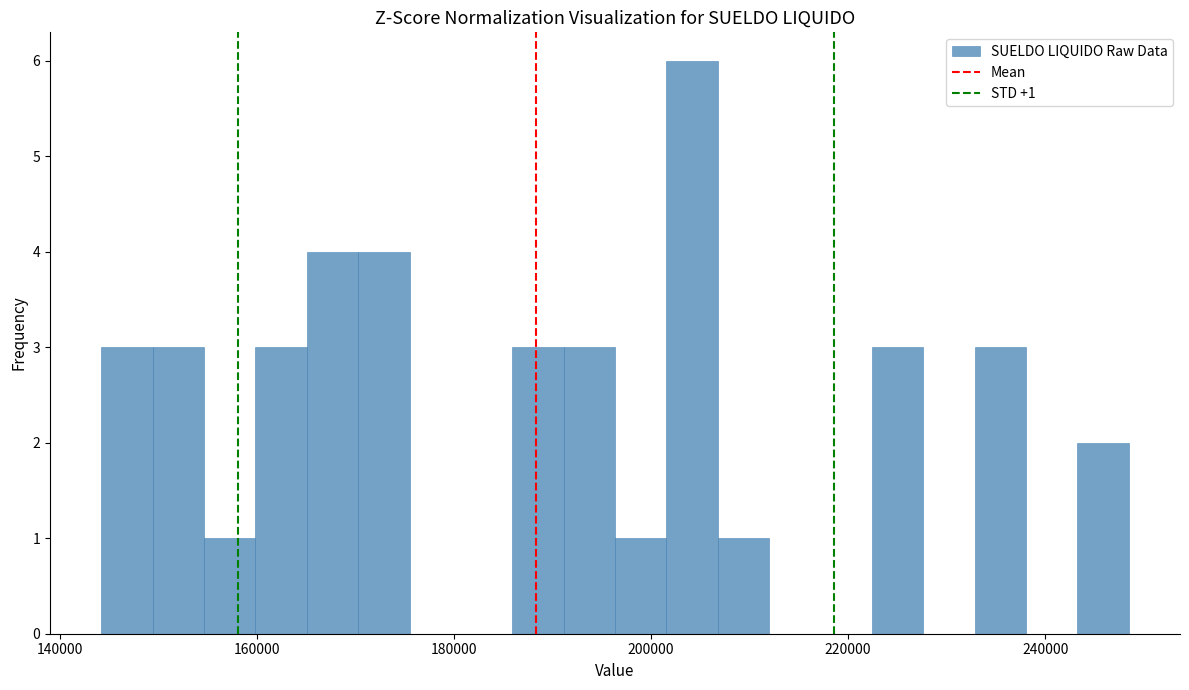

Around what value on the x-axis is the tallest bar? Give the approximate position of its centre, as read against the axis.

204000